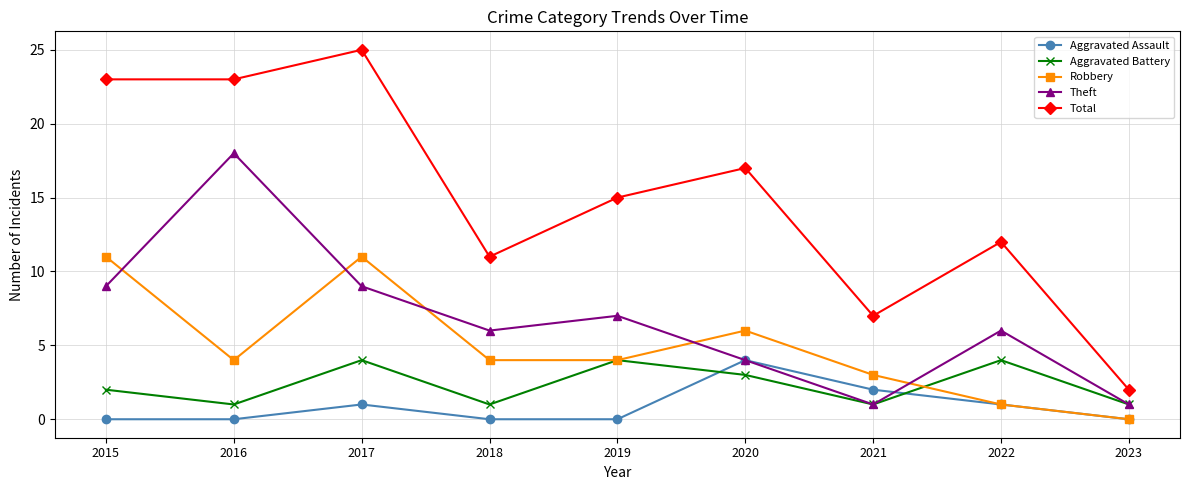

Where is the first local maximum for Total?

2017